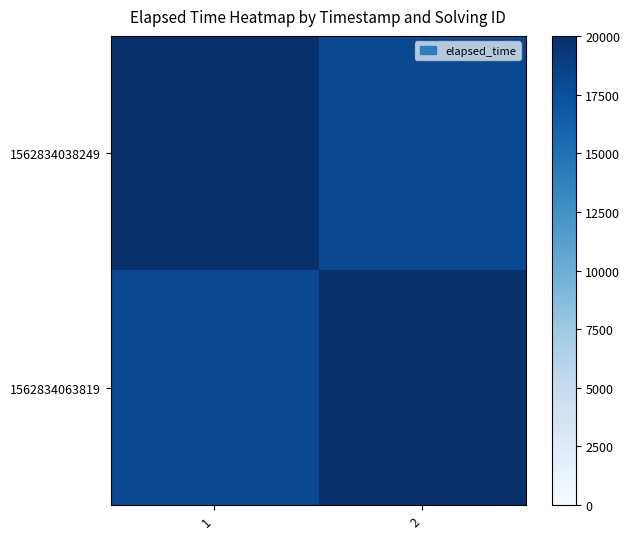

How many series are shown in this chart?

2